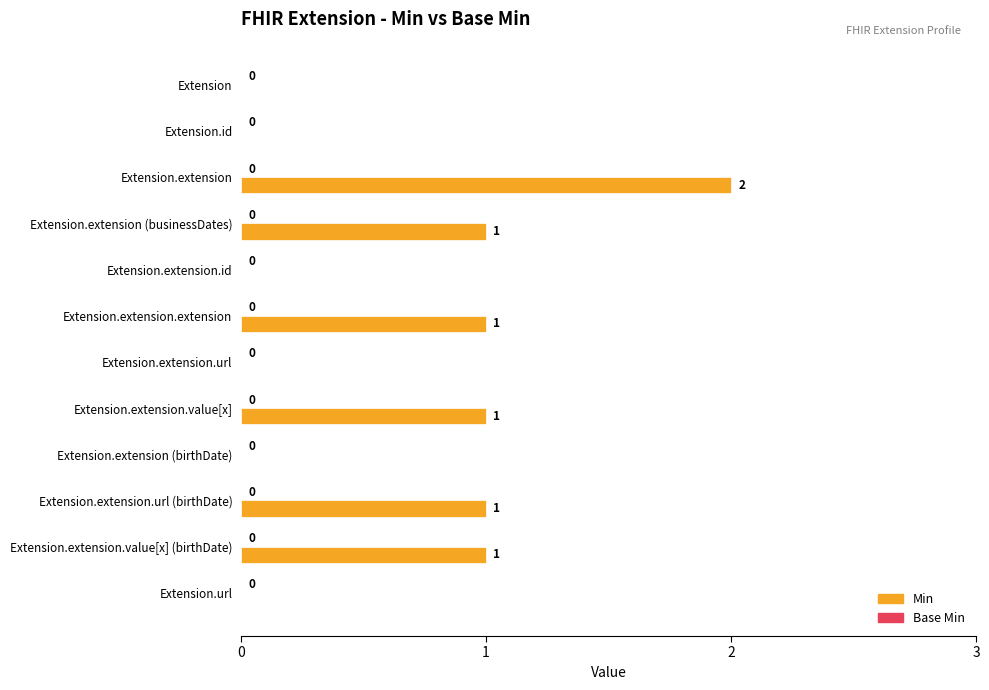

What is the change in value from Extension.extension.id to Extension.extension.value[x] (birthDate)?

+1